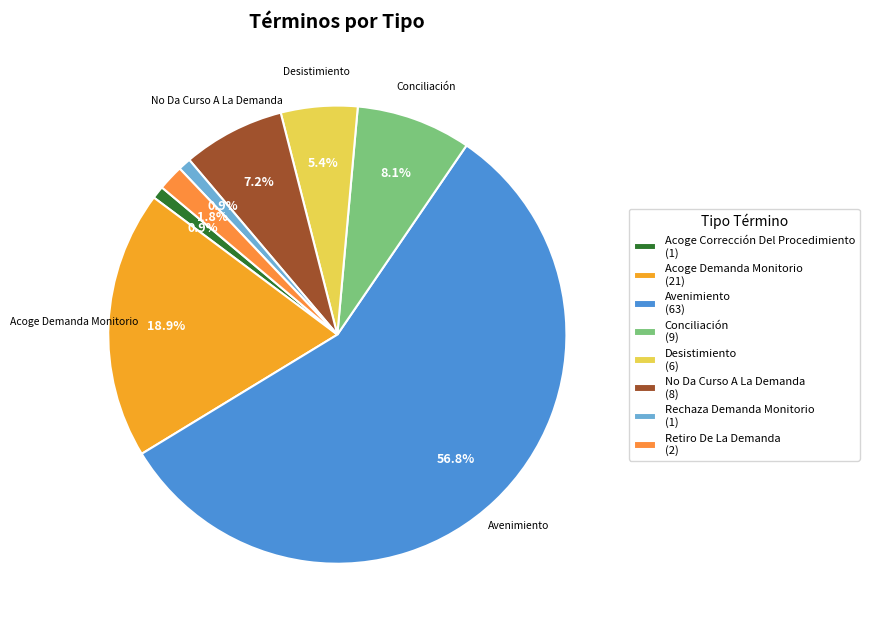

What is the change in value from Avenimiento to No Da Curso A La Demanda?

-55